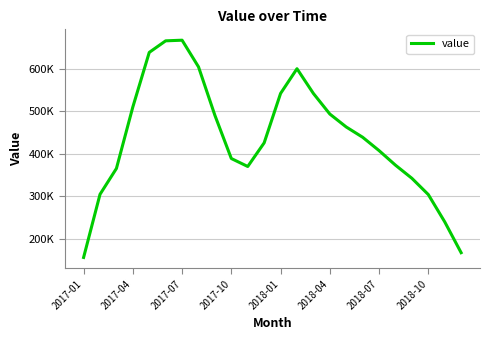

Does the chart display data point markers on the line(s)?

No